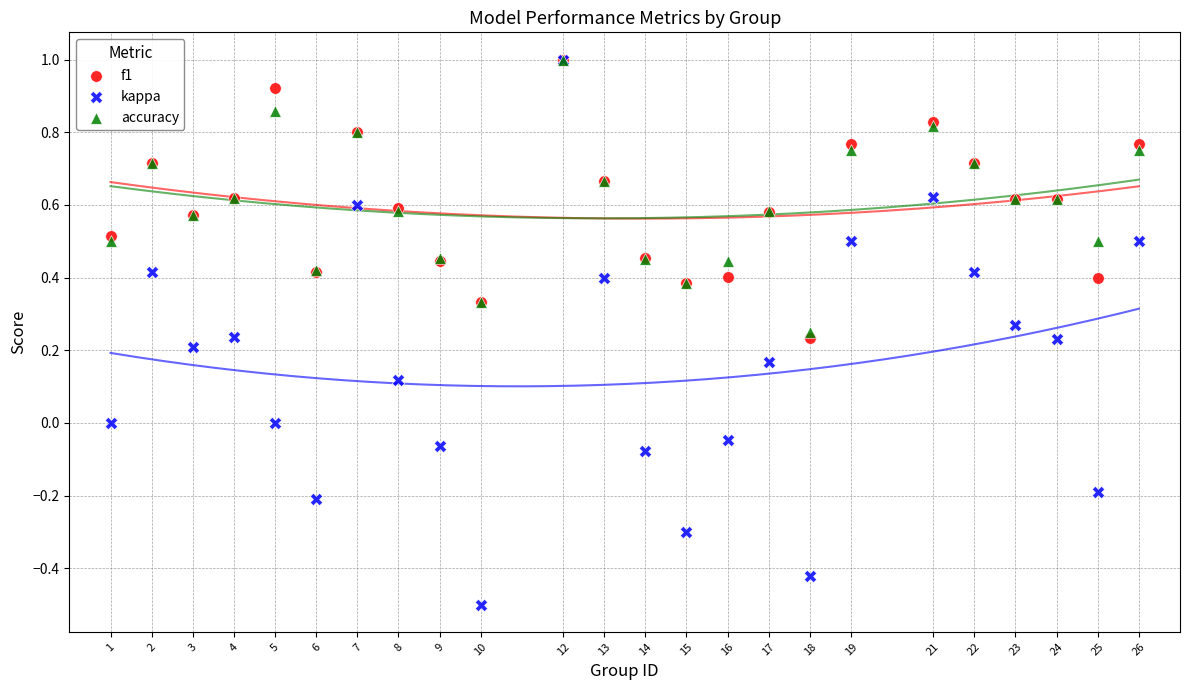

What are all the series names shown in the legend?

f1, kappa, accuracy